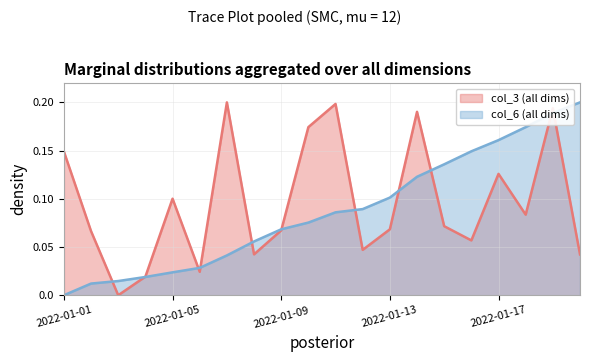

Reading right to left, what are all the values shown in this chart?

col_3: 0.0	0.2	0.1	0.1	0.1	0.1	0.2	0.1	0.0	0.2	0.2	0.1	0.0	0.2	0.0	0.1	0.0	0.0	0.1	0.1
col_6: 0.2	0.2	0.2	0.2	0.1	0.1	0.1	0.1	0.1	0.1	0.1	0.1	0.1	0.0	0.0	0.0	0.0	0.0	0.0	0.0